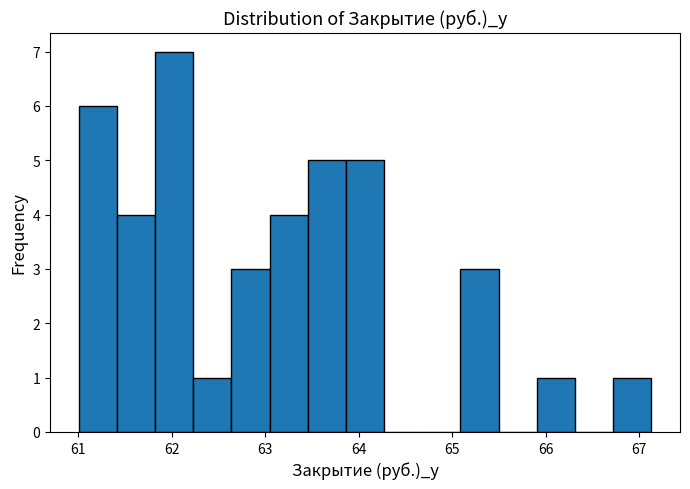

Over which range of the x-axis is the bar tallest?

61.8 to 62.2